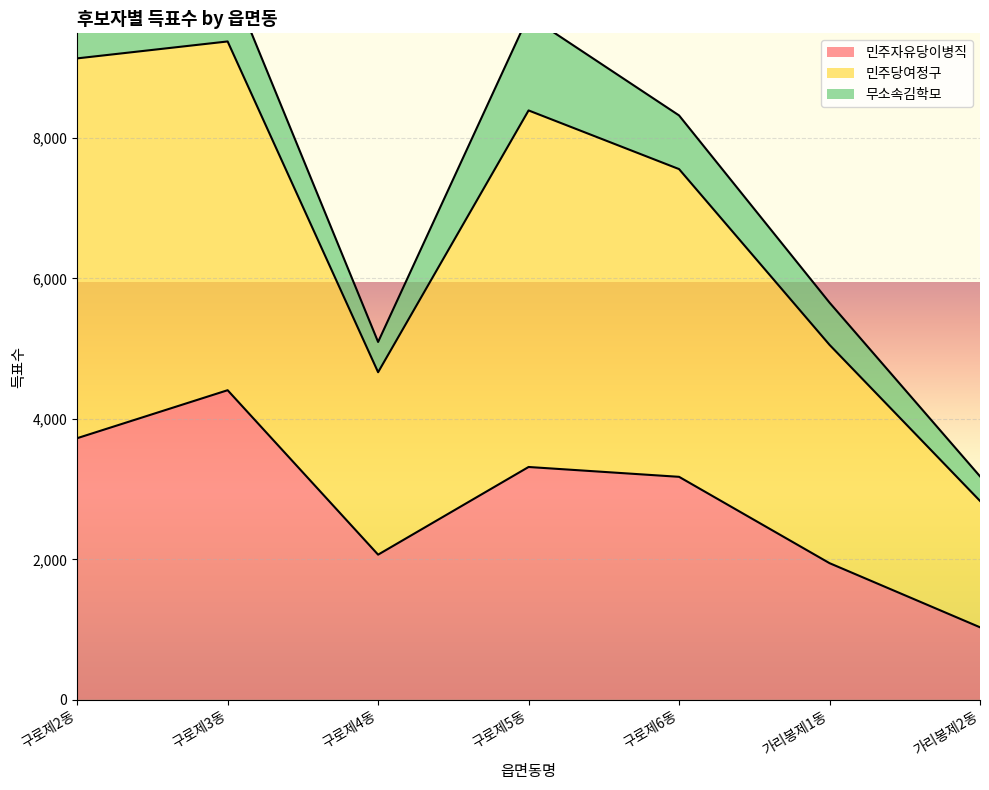

At which category does 민주당여정구 reach its first local valley?

구로제4동